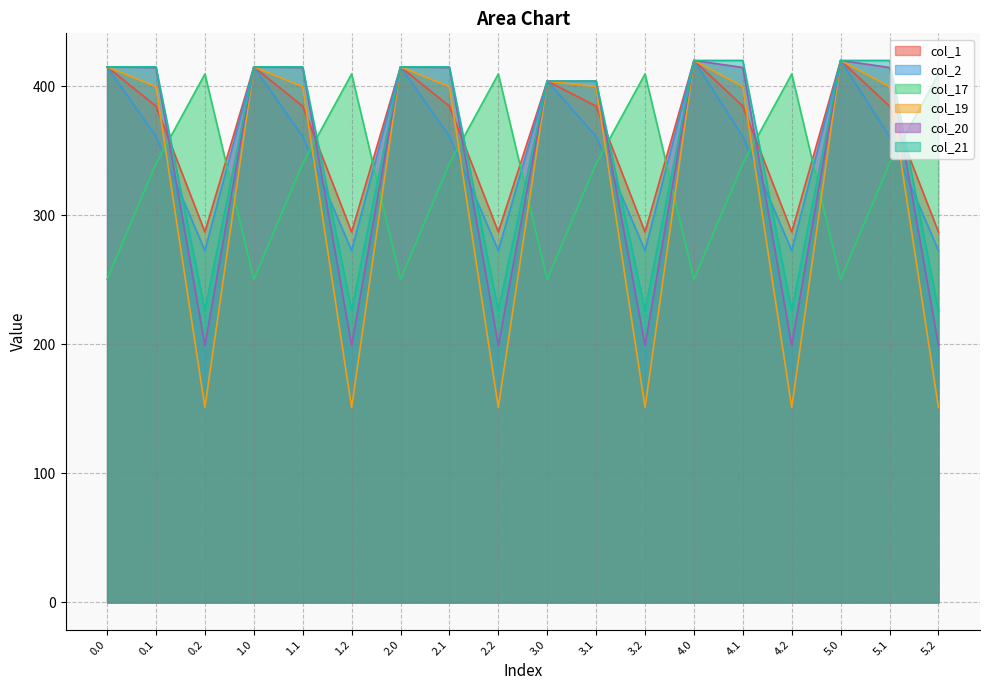

What is the smallest value displayed?

151.1